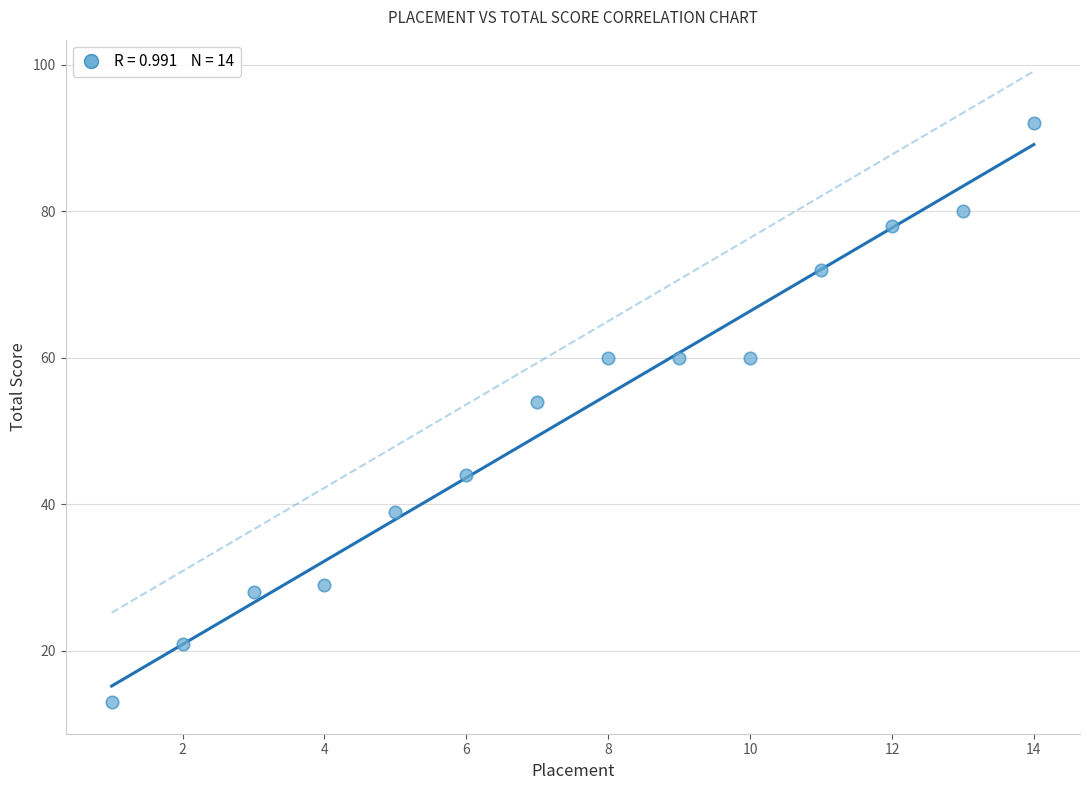

What is the range of Y values (max minus min)?

79